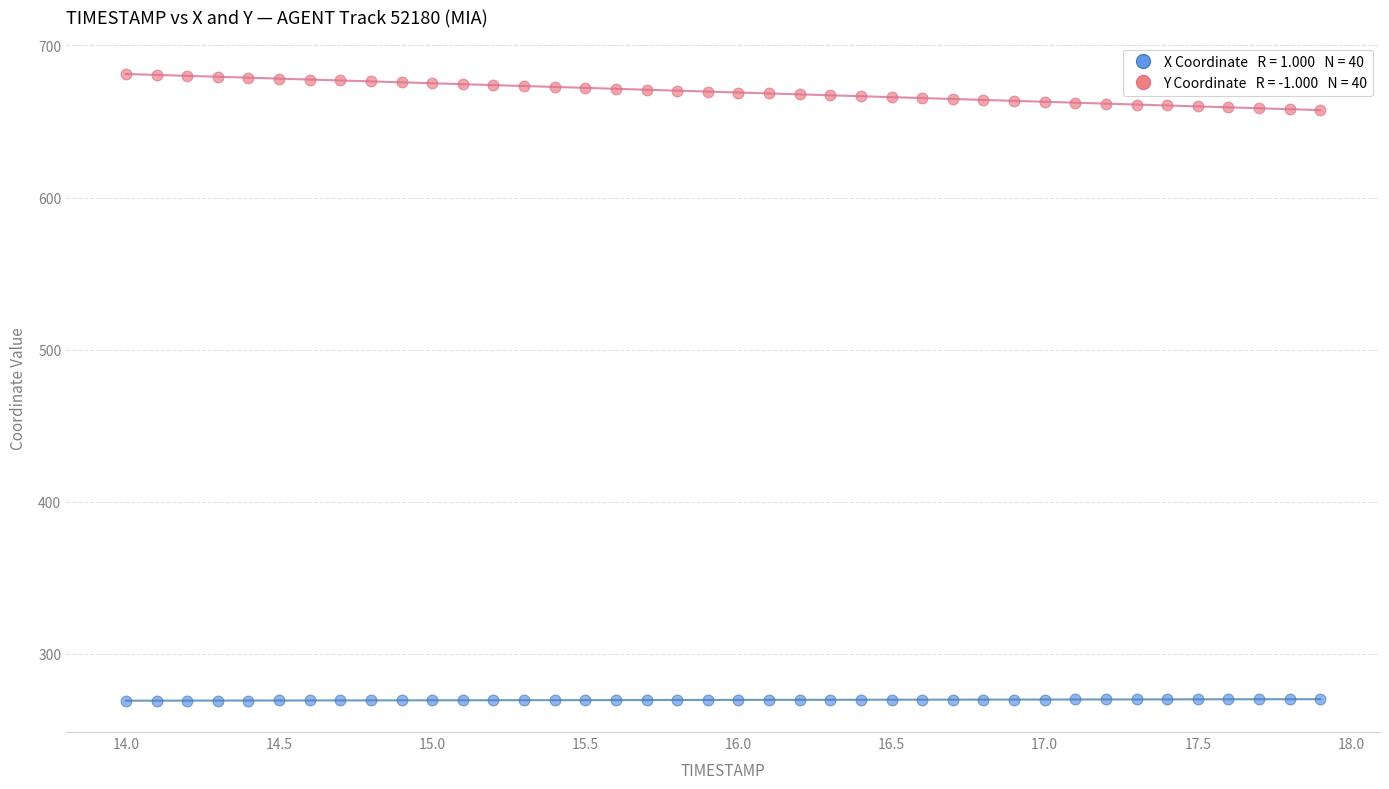

Across all data points, what is the range of Y values (max minus min)?

412.0